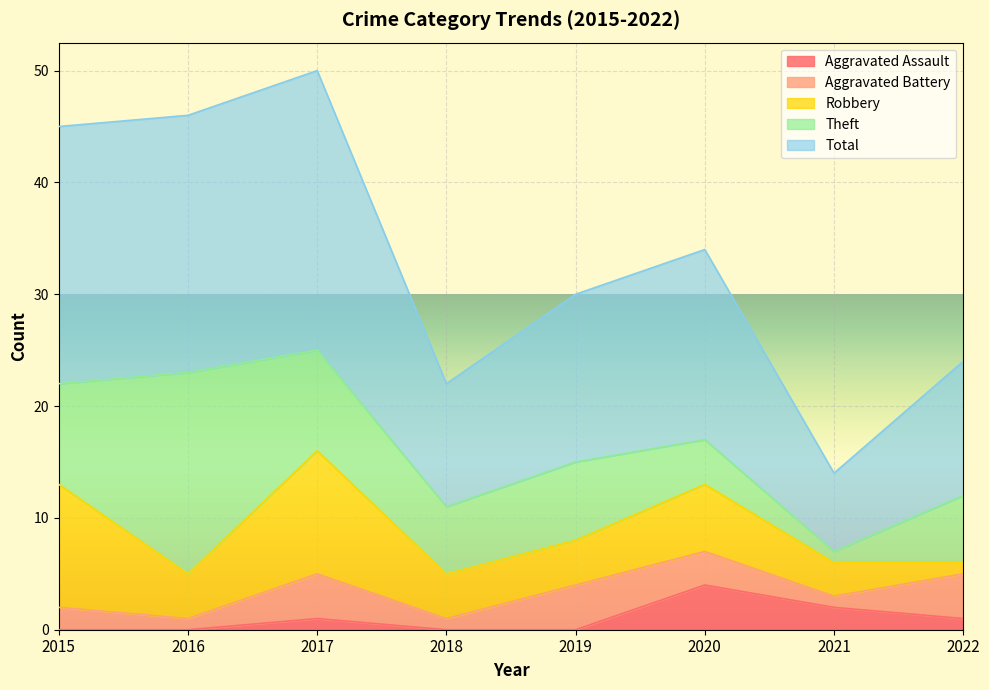

How many interior local peaks does the Aggravated Assault series have?

2